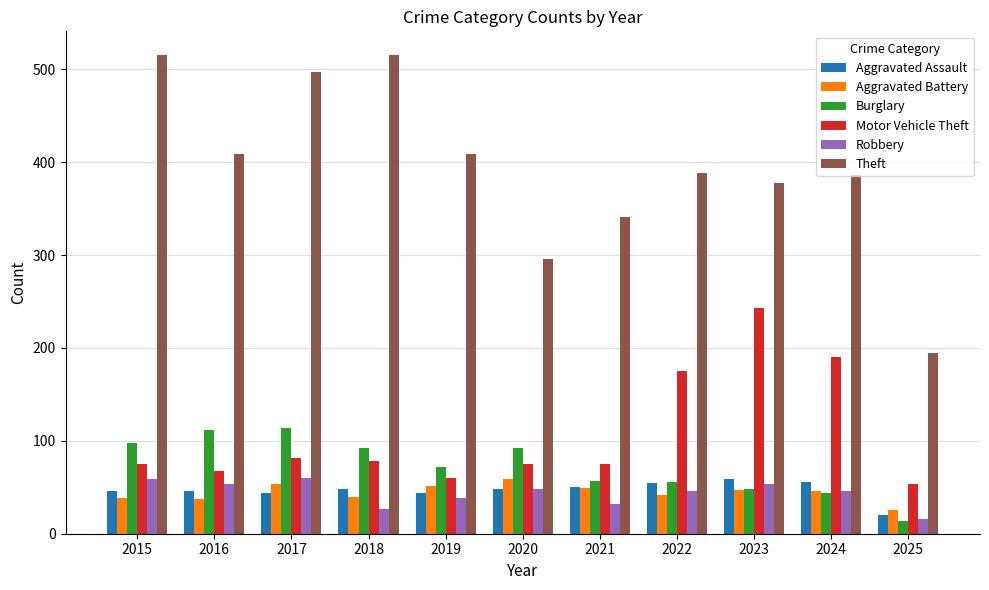

Is the value of Theft at 2015 greater than the value of Burglary at 2021?

Yes